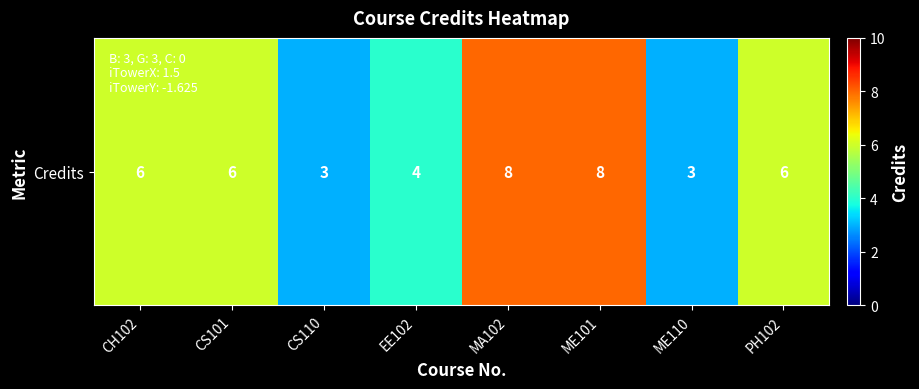

List the labels in order of value, smallest first.

CS110, ME110, EE102, CH102, CS101, PH102, MA102, ME101